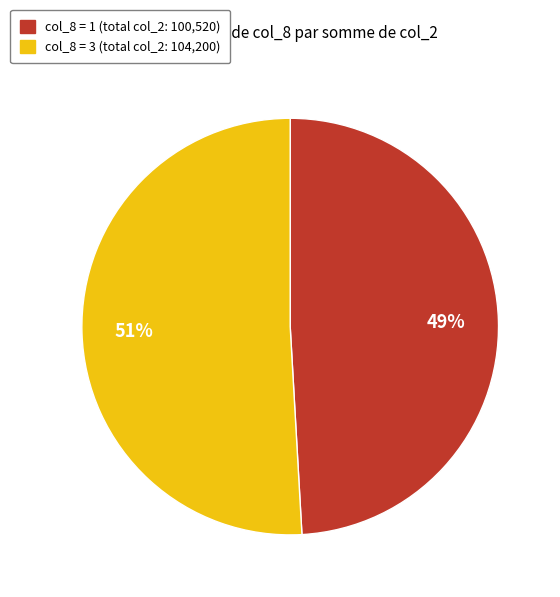

To the nearest percent, what is the average slice percentage?

50%